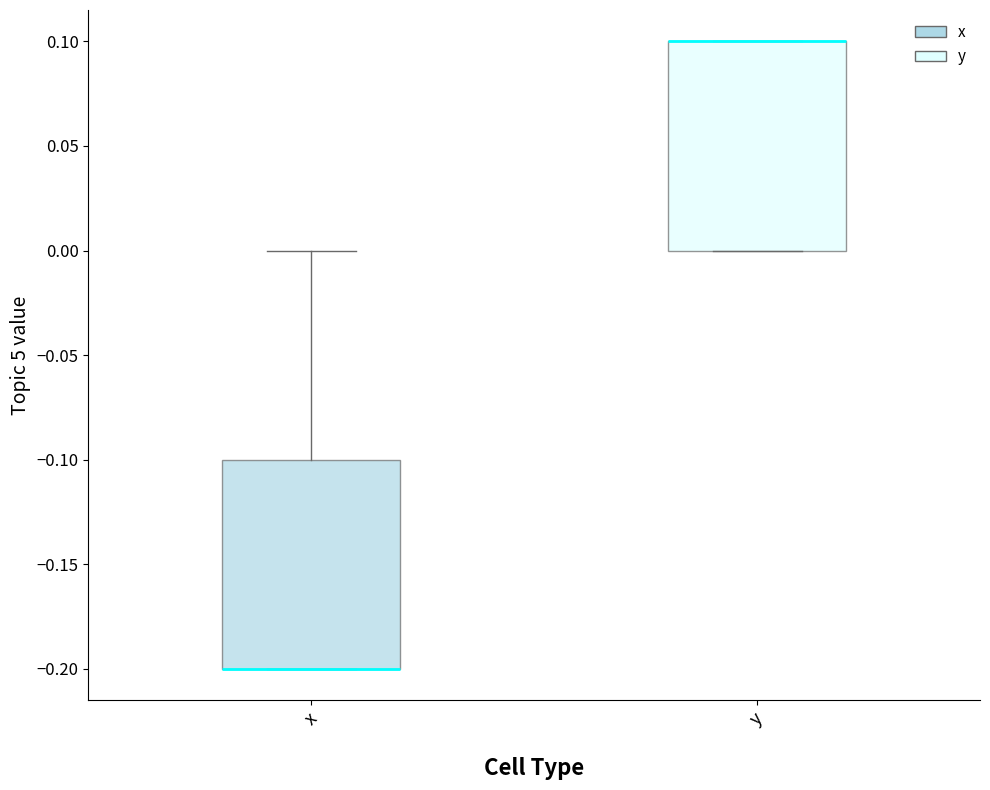

Where is the upper edge of the box for x on the y-axis? The values are not printed on the chart, so give them approximately, as read against the axis.

-0.1